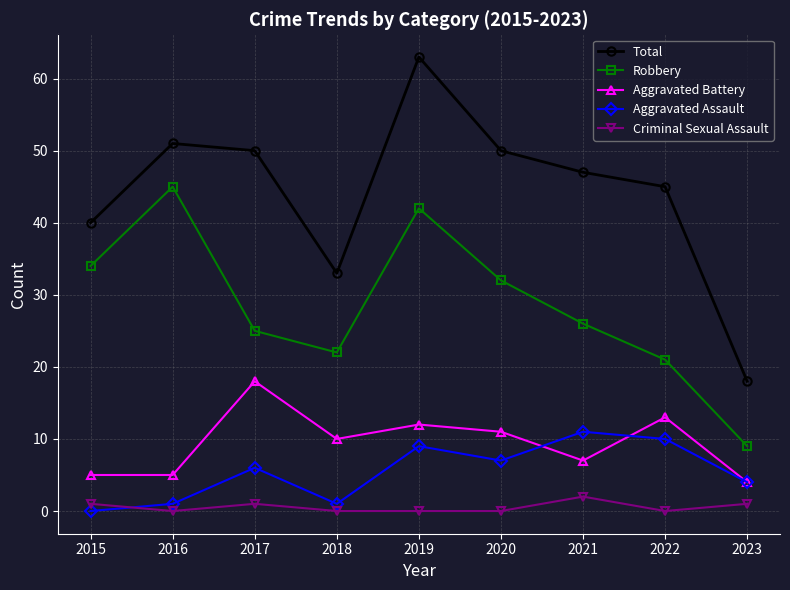

True or false: Criminal Sexual Assault and Aggravated Assault cross at least once.

True